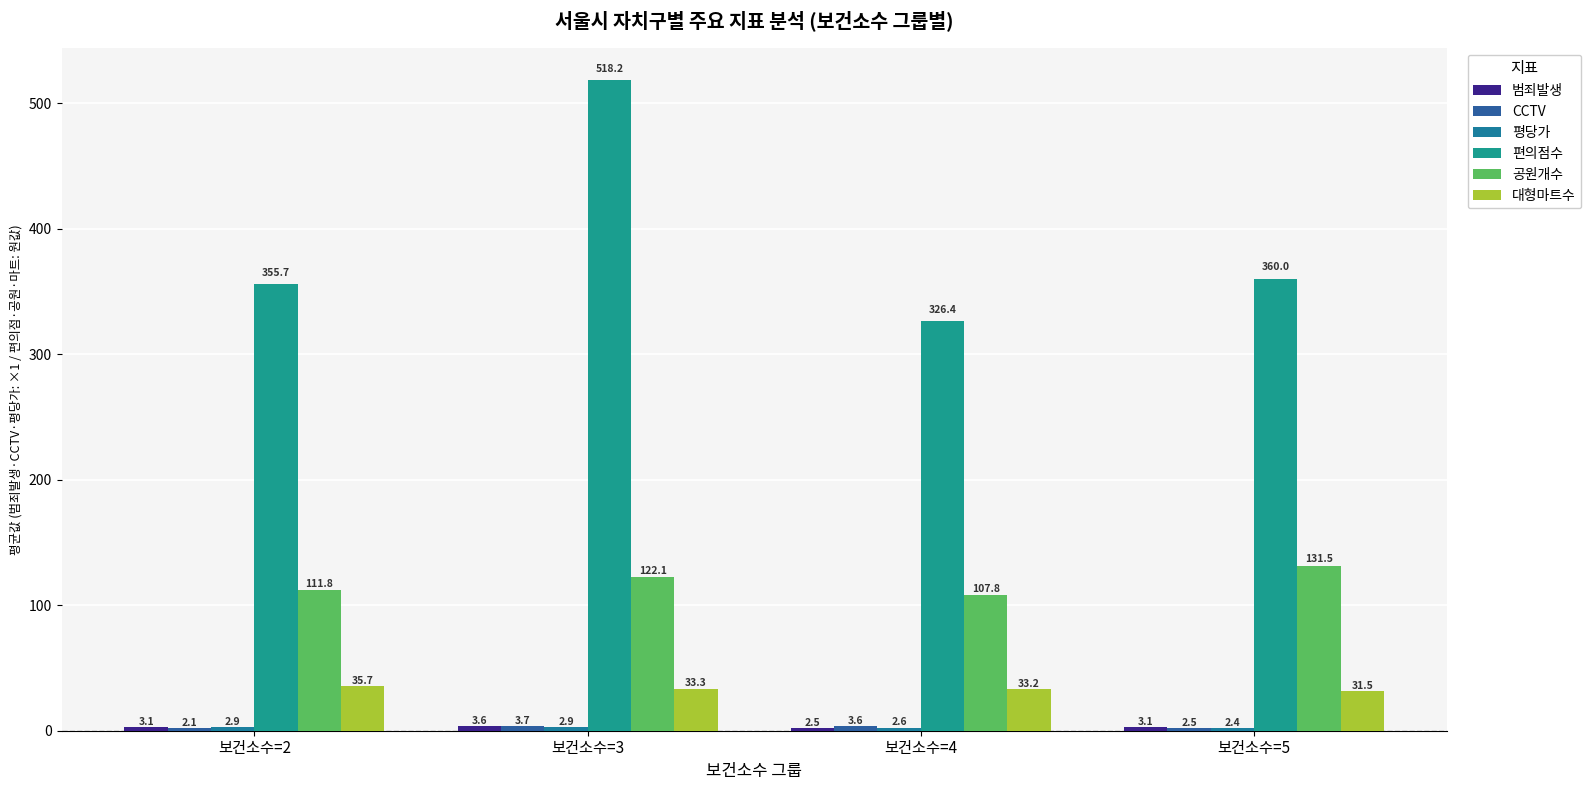

What is the total value across all series at 보건소수=3?

683.9